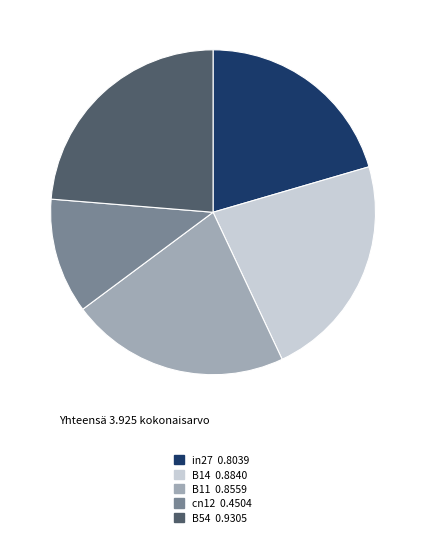

Combined, do cn12 and in27 account for over 50%?

No